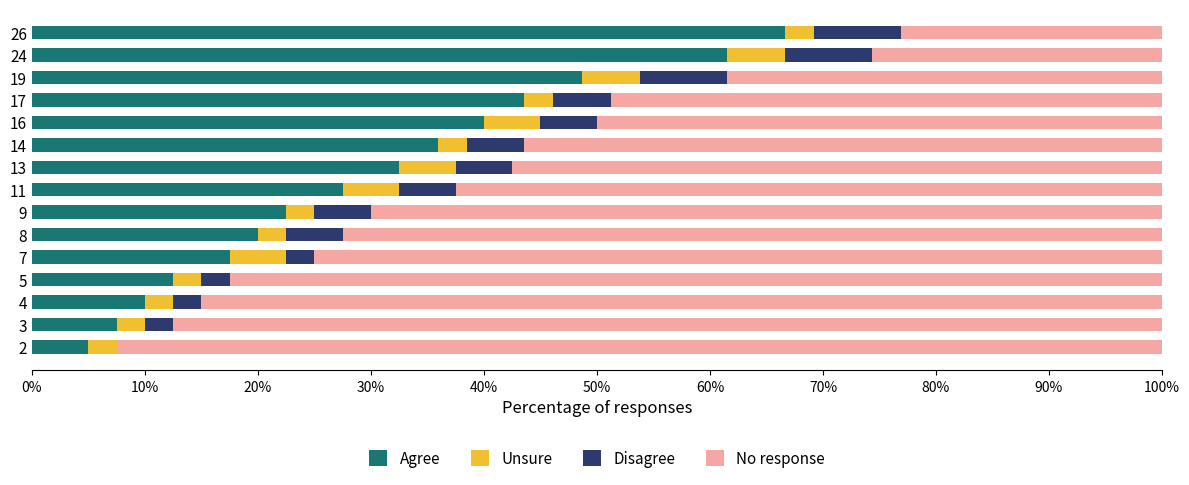

Which category has the highest value in the Agree series?

26